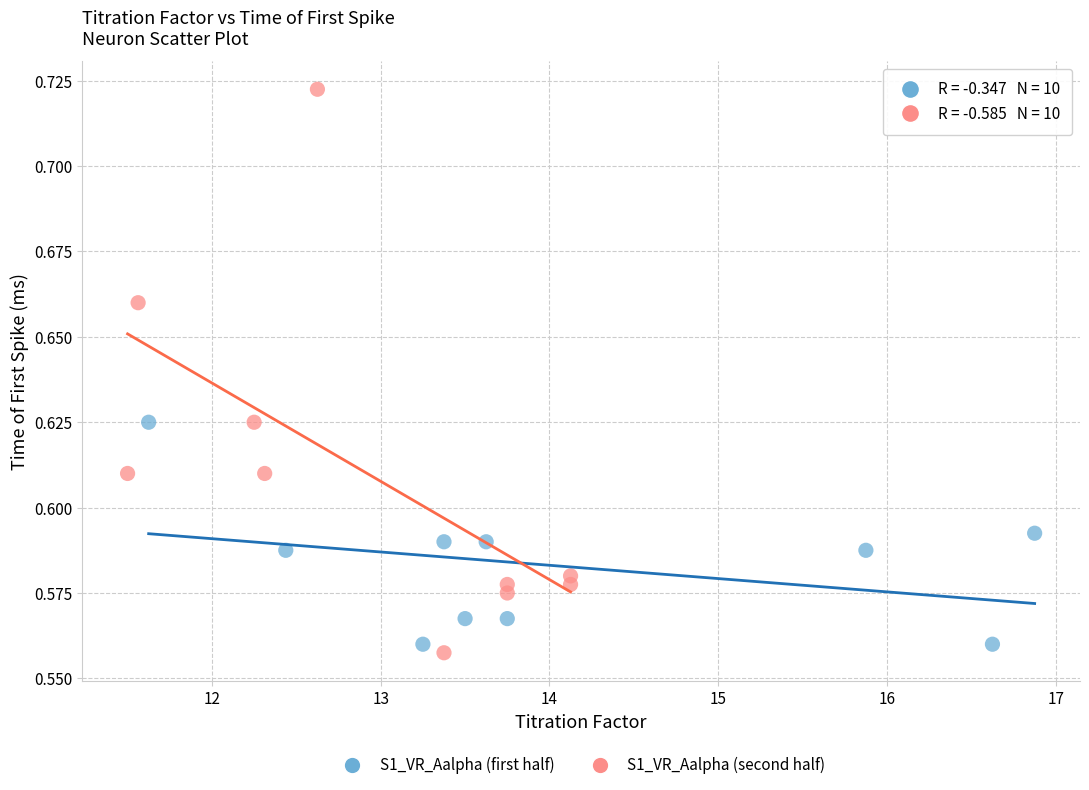

Which series has the widest spread of Y values?

S1_VR_Aalpha (second half)